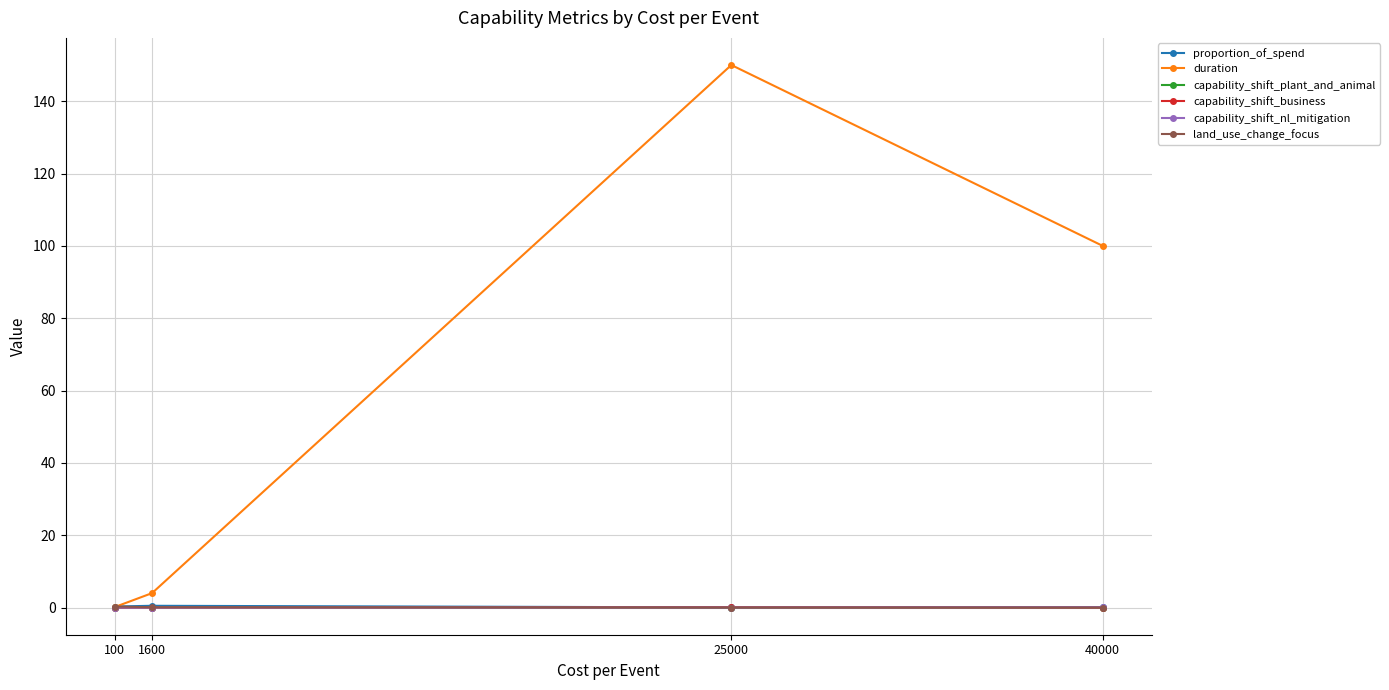

The land_use_change_focus series shows 0.0 at 25000. True or false?

True